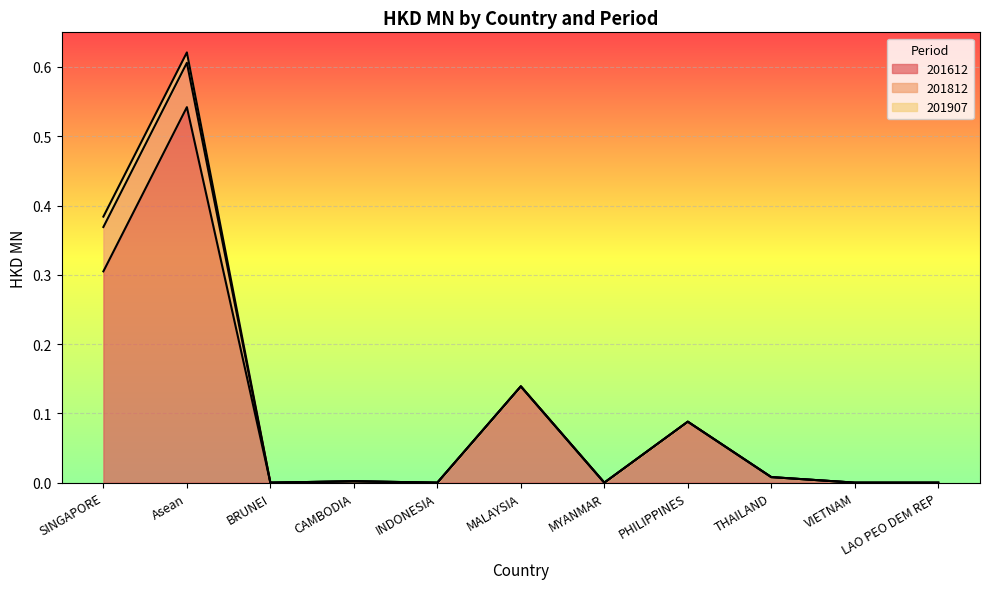

At which category is the sum across all series the highest?

Asean